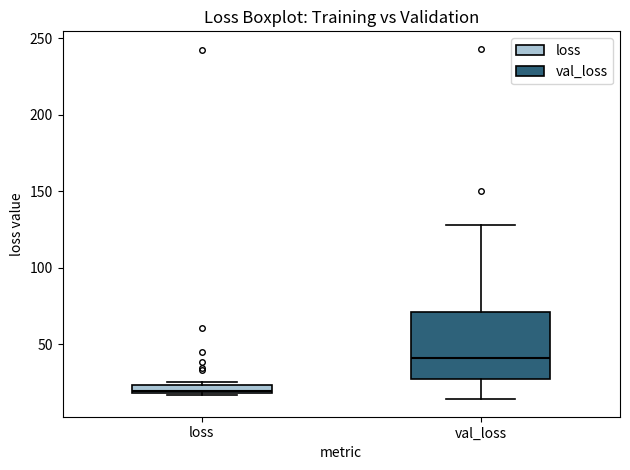

Where is the upper edge of the box for loss on the y-axis? The values are not printed on the chart, so give them approximately, as read against the axis.

25